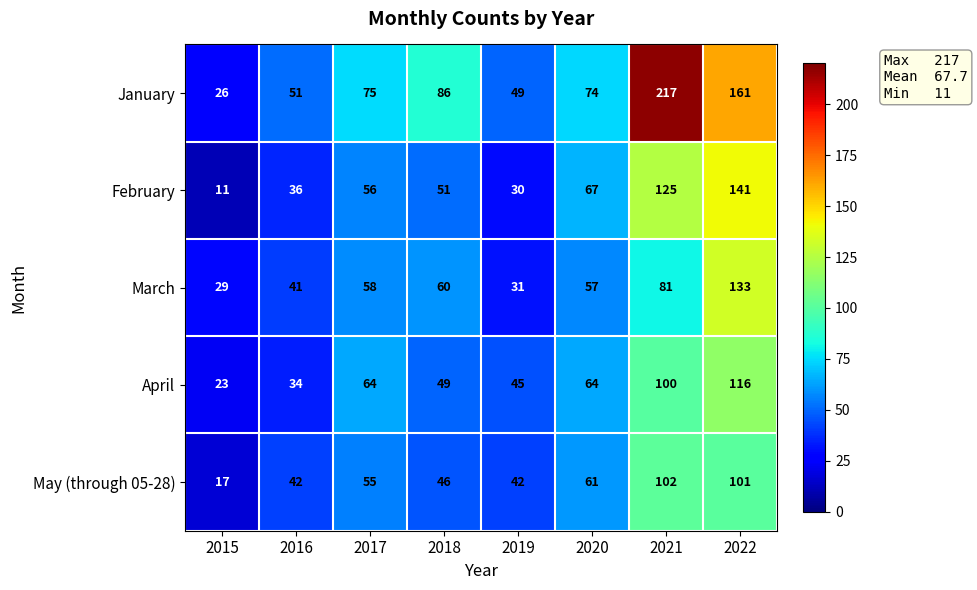

Rank the categories by March value from highest to lowest.

2022, 2021, 2018, 2017, 2020, 2016, 2019, 2015